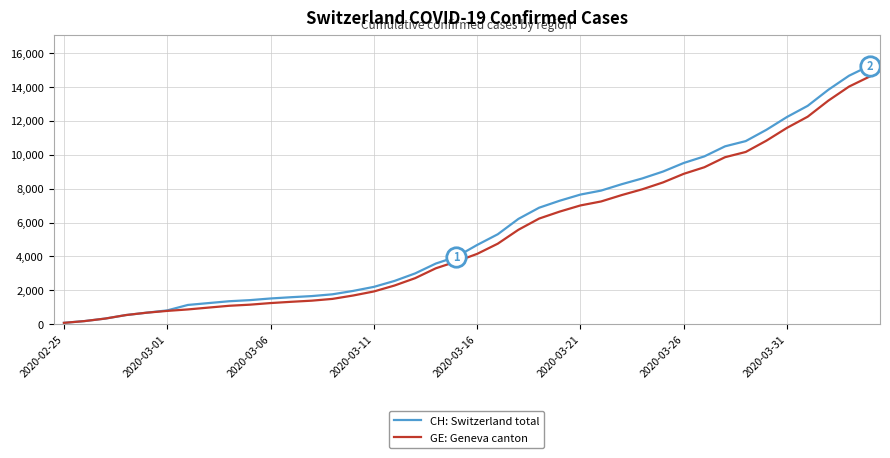

What is the maximum value for CH: Switzerland total?

15267